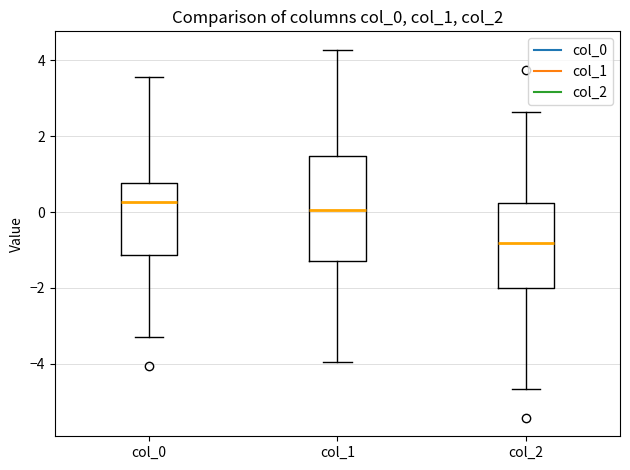

Reading left to right, transcribe this box plot: for each box, give where its median line is, the range the box spans, and where its two whiskers end, as read against the y-axis. The values are not printed on the chart, so give them approximately, as read against the axis.

col_0: median 0.2, box -1.2 to 0.8, whiskers -3.4 to 3.6
col_1: median 0.0, box -1.2 to 1.4, whiskers -4.0 to 4.2
col_2: median -0.8, box -2.0 to 0.2, whiskers -4.6 to 2.6